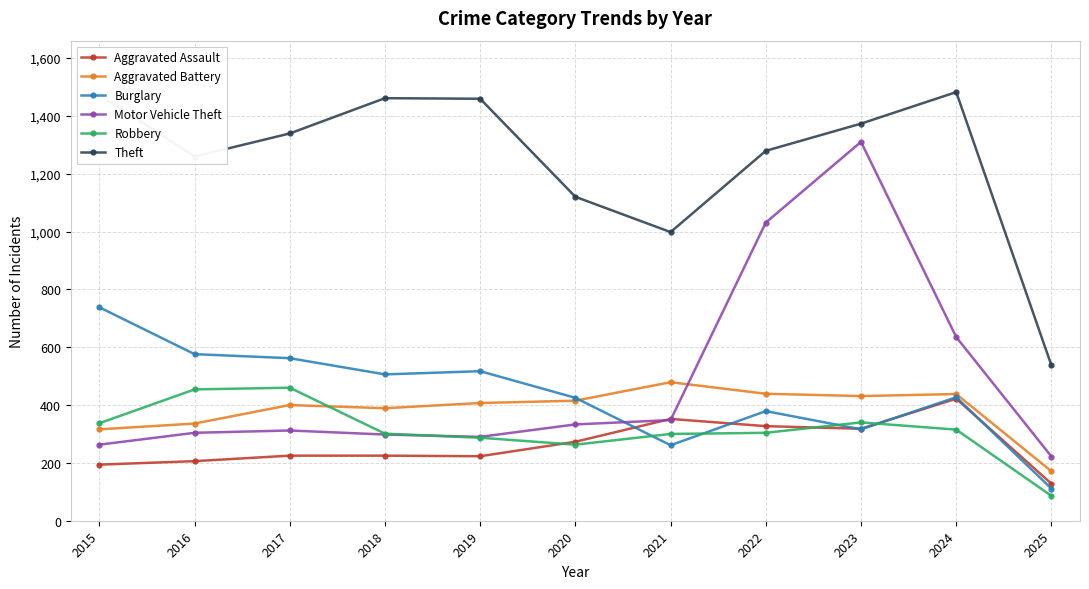

Which category has the lowest value in the Robbery series?

2025